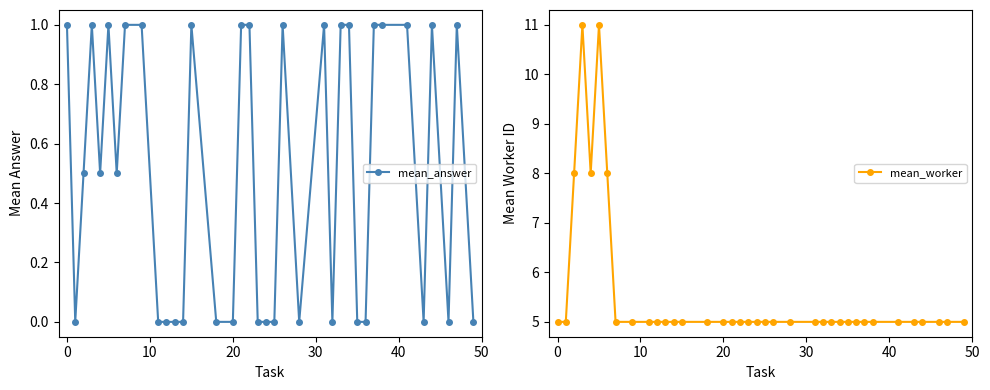

What are all the series names shown in the legend?

mean_answer, mean_worker